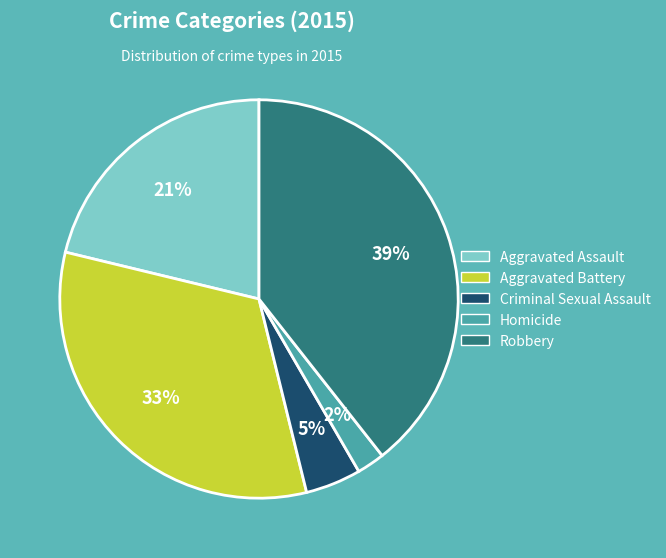

Is Aggravated Battery the majority of the pie?

No